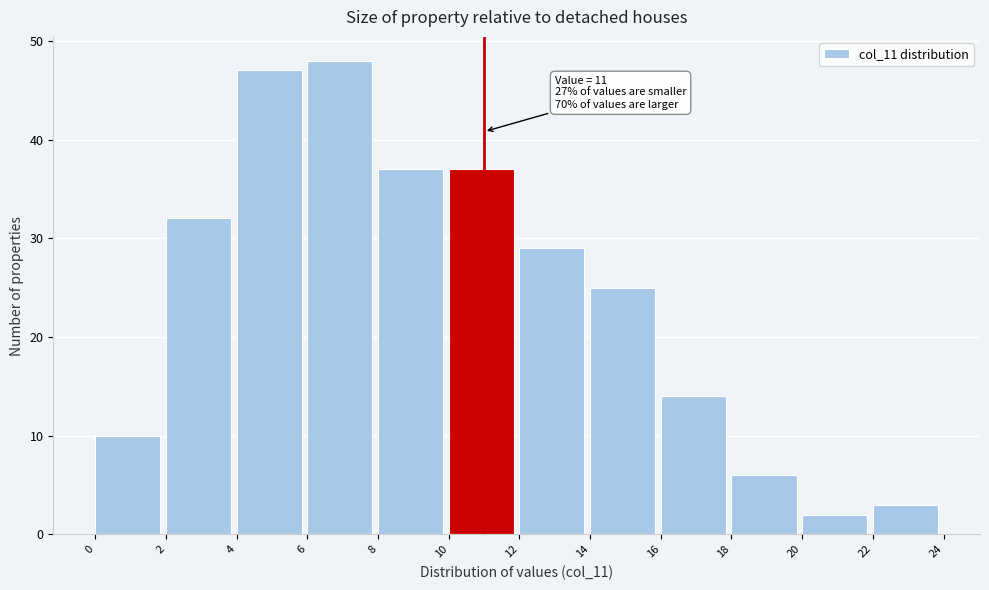

Which range on the x-axis has the tallest bar?

6 to 8